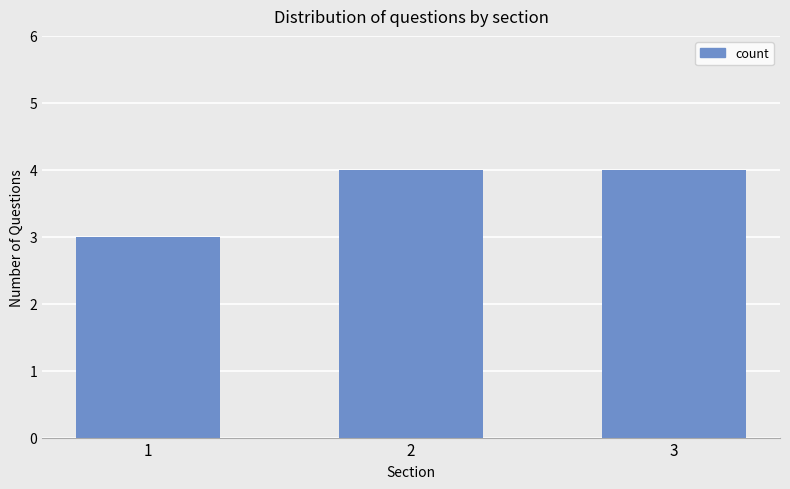

Read the value at 2.

4